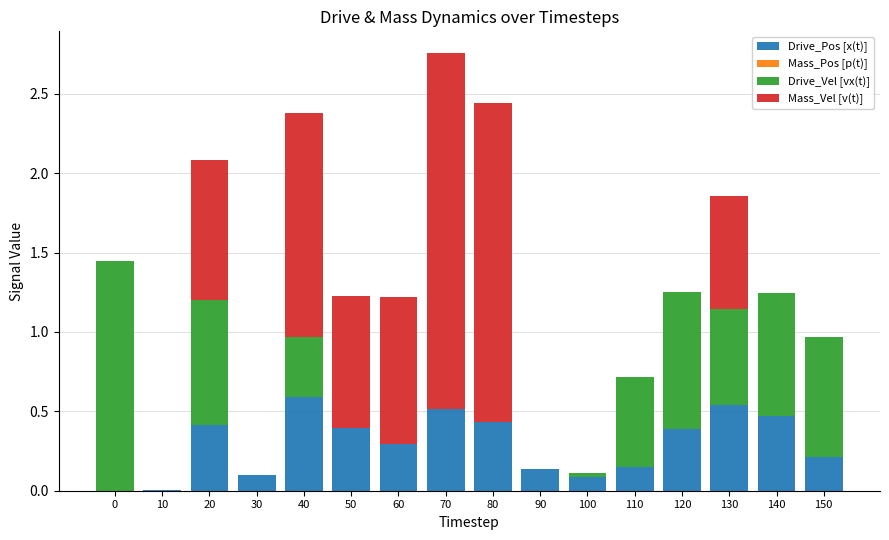

At which category is the sum across all series the highest?

70